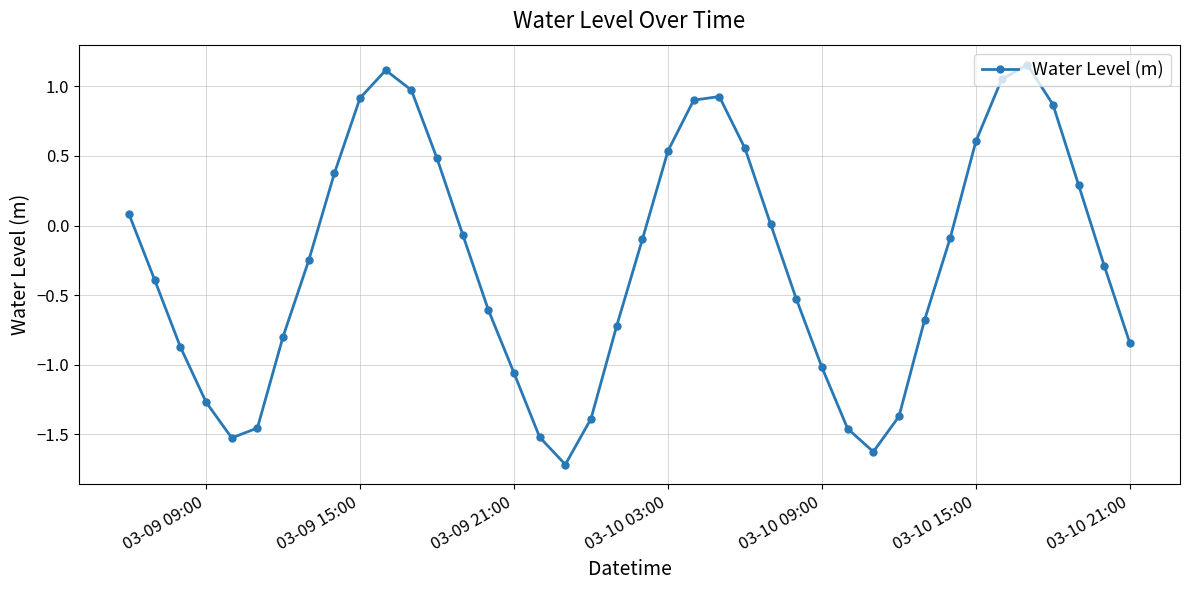

What is the difference between the maximum and minimum values?

2.9